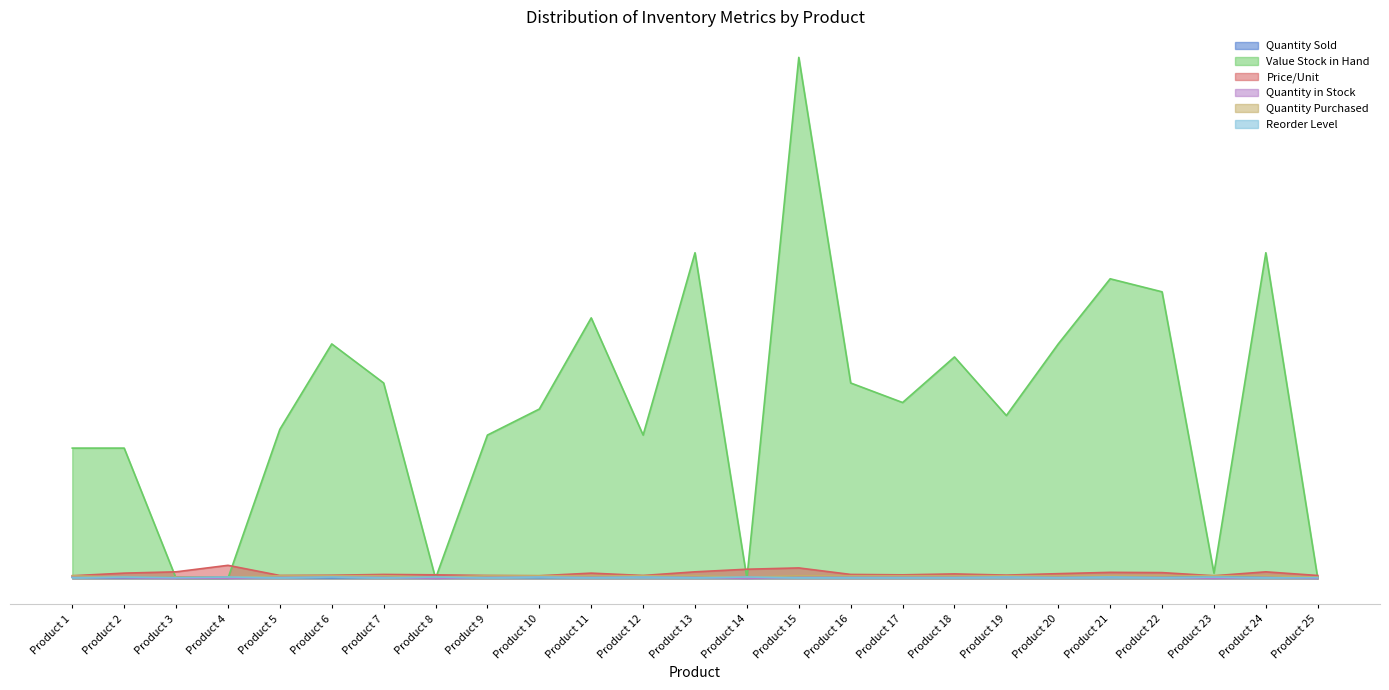

How many interior local peaks does the Reorder Level series have?

10